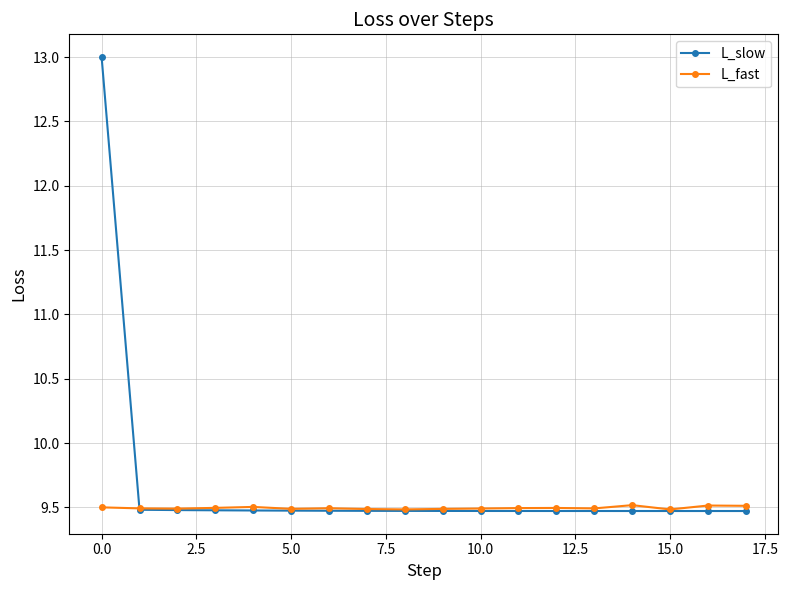

Which series has the widest spread of values?

L_slow